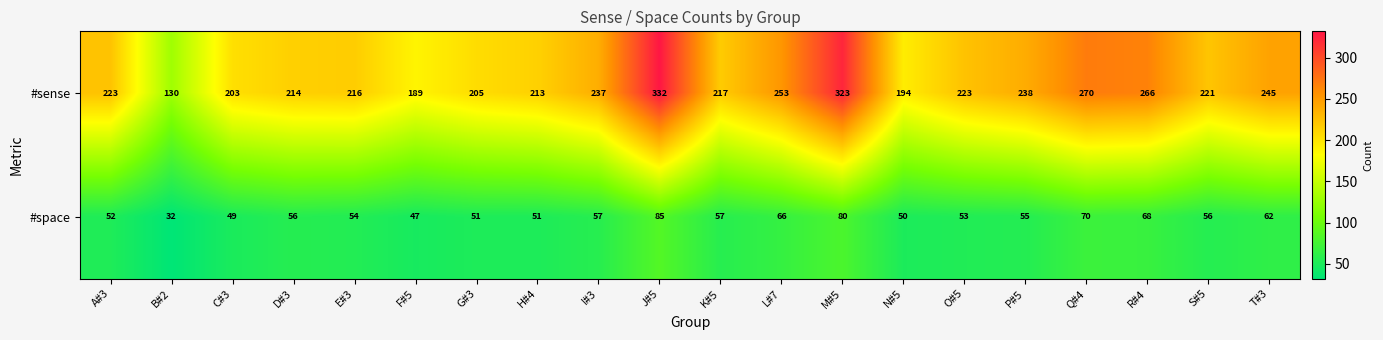

Which series has the largest range (max minus min)?

#sense